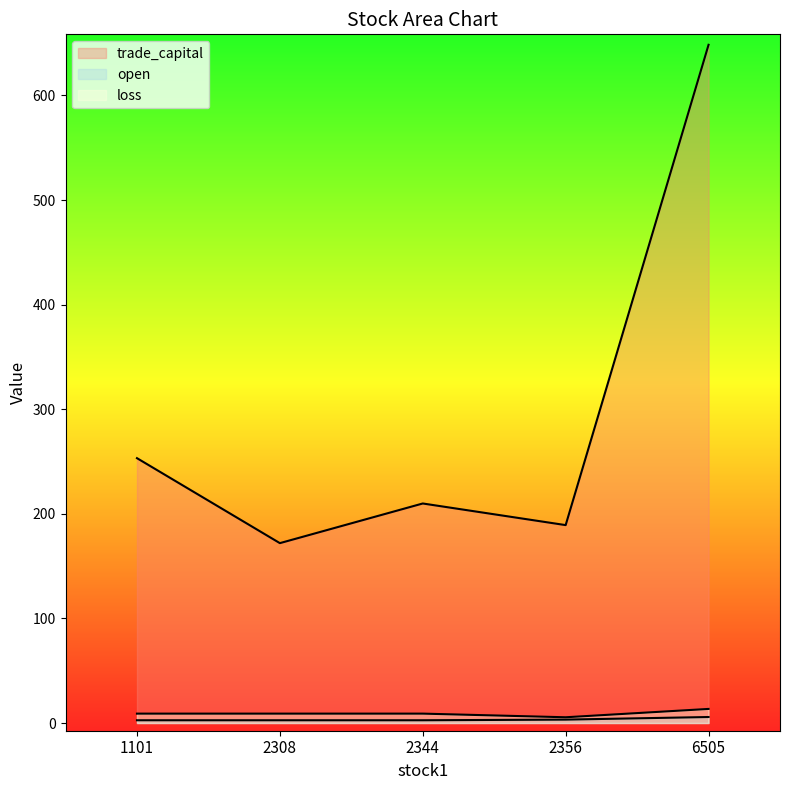

At which label does loss first exceed 8?

1101